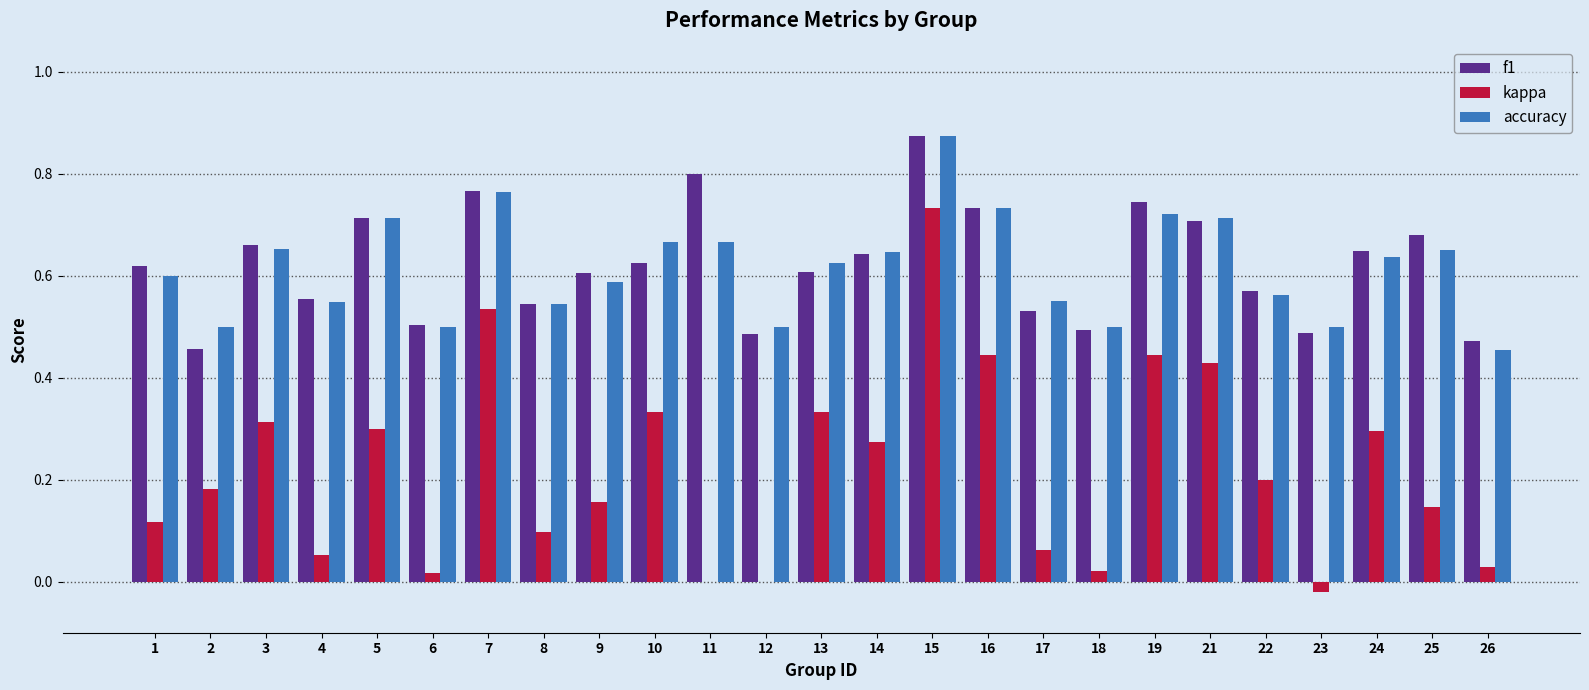

What is the sum of the accuracy values at 3 and 21?

1.4